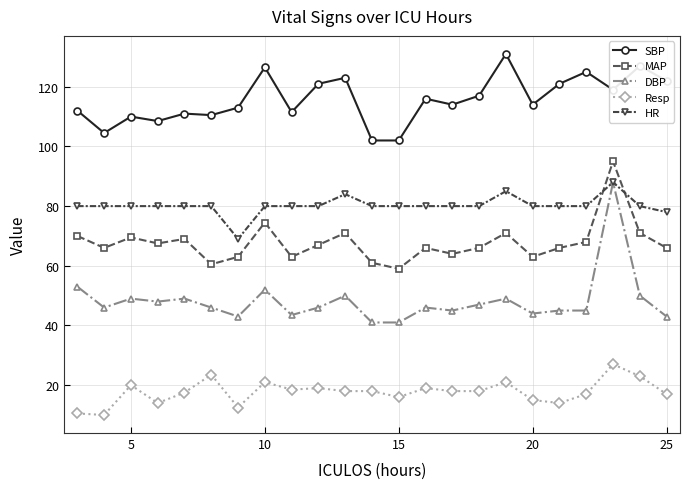

True or false: Resp and DBP intersect in this chart.

False